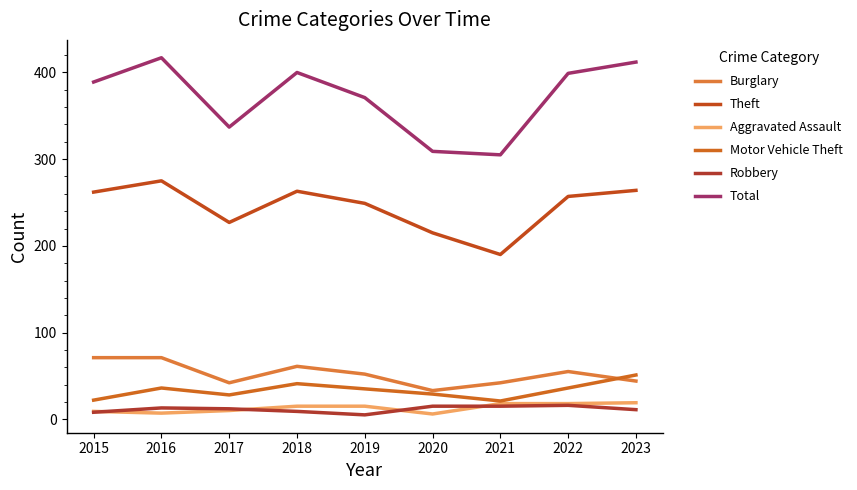

At which category does Theft reach its first local valley?

2017